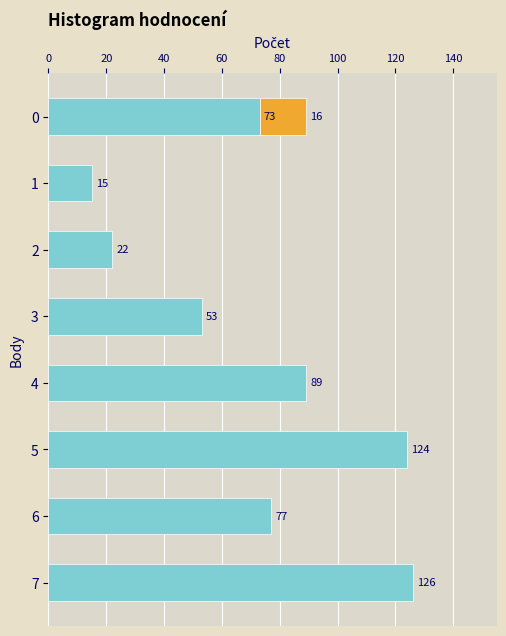

What is the ratio of the value at 6 to the value at 1?

5.1